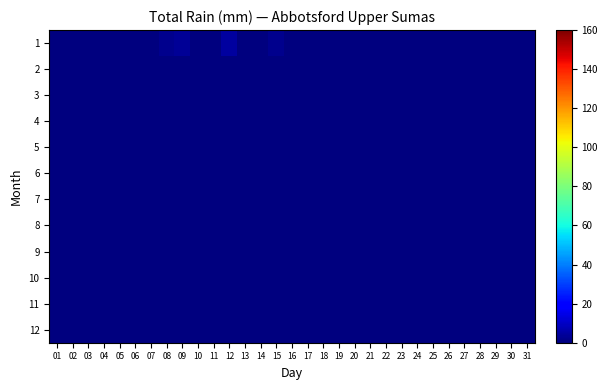

Reading right to left, transcribe all the data shown in this chart.

1: 31=0.0	30=0.0	29=0.0	28=0.0	27=0.0	26=0.0	25=0.0	24=0.0	23=0.0	22=0.0	21=0.0	20=0.0	19=0.0	18=0.0	17=0.0	16=0.0	15=2.3	14=0.0	13=0.0	12=4.6	11=0.3	10=0.0	09=3.3	08=2.3	07=0.0	06=0.0	05=0.0	04=0.0	03=0.0	02=0.0	01=0.0
2: 31=0.0	30=0.0	29=0.0	28=0.0	27=0.0	26=0.0	25=0.0	24=0.0	23=0.0	22=0.0	21=0.0	20=0.0	19=0.0	18=0.0	17=0.0	16=0.0	15=0.0	14=0.0	13=0.0	12=0.0	11=0.0	10=0.0	09=0.0	08=0.0	07=0.0	06=0.0	05=0.0	04=0.0	03=0.0	02=0.0	01=0.0
3: 31=0.0	30=0.0	29=0.0	28=0.0	27=0.0	26=0.0	25=0.0	24=0.0	23=0.0	22=0.0	21=0.0	20=0.0	19=0.0	18=0.0	17=0.0	16=0.0	15=0.0	14=0.0	13=0.0	12=0.0	11=0.0	10=0.0	09=0.0	08=0.0	07=0.0	06=0.0	05=0.0	04=0.0	03=0.0	02=0.0	01=0.0
4: 31=0.0	30=0.0	29=0.0	28=0.0	27=0.0	26=0.0	25=0.0	24=0.0	23=0.0	22=0.0	21=0.0	20=0.0	19=0.0	18=0.0	17=0.0	16=0.0	15=0.0	14=0.0	13=0.0	12=0.0	11=0.0	10=0.0	09=0.0	08=0.0	07=0.0	06=0.0	05=0.0	04=0.0	03=0.0	02=0.0	01=0.0
5: 31=0.0	30=0.0	29=0.0	28=0.0	27=0.0	26=0.0	25=0.0	24=0.0	23=0.0	22=0.0	21=0.0	20=0.0	19=0.0	18=0.0	17=0.0	16=0.0	15=0.0	14=0.0	13=0.0	12=0.0	11=0.0	10=0.0	09=0.0	08=0.0	07=0.0	06=0.0	05=0.0	04=0.0	03=0.0	02=0.0	01=0.0
6: 31=0.0	30=0.0	29=0.0	28=0.0	27=0.0	26=0.0	25=0.0	24=0.0	23=0.0	22=0.0	21=0.0	20=0.0	19=0.0	18=0.0	17=0.0	16=0.0	15=0.0	14=0.0	13=0.0	12=0.0	11=0.0	10=0.0	09=0.0	08=0.0	07=0.0	06=0.0	05=0.0	04=0.0	03=0.0	02=0.0	01=0.0
7: 31=0.0	30=0.0	29=0.0	28=0.0	27=0.0	26=0.0	25=0.0	24=0.0	23=0.0	22=0.0	21=0.0	20=0.0	19=0.0	18=0.0	17=0.0	16=0.0	15=0.0	14=0.0	13=0.0	12=0.0	11=0.0	10=0.0	09=0.0	08=0.0	07=0.0	06=0.0	05=0.0	04=0.0	03=0.0	02=0.0	01=0.0
8: 31=0.0	30=0.0	29=0.0	28=0.0	27=0.0	26=0.0	25=0.0	24=0.0	23=0.0	22=0.0	21=0.0	20=0.0	19=0.0	18=0.0	17=0.0	16=0.0	15=0.0	14=0.0	13=0.0	12=0.0	11=0.0	10=0.0	09=0.0	08=0.0	07=0.0	06=0.0	05=0.0	04=0.0	03=0.0	02=0.0	01=0.0
9: 31=0.0	30=0.0	29=0.0	28=0.0	27=0.0	26=0.0	25=0.0	24=0.0	23=0.0	22=0.0	21=0.0	20=0.0	19=0.0	18=0.0	17=0.0	16=0.0	15=0.0	14=0.0	13=0.0	12=0.0	11=0.0	10=0.0	09=0.0	08=0.0	07=0.0	06=0.0	05=0.0	04=0.0	03=0.0	02=0.0	01=0.0
10: 31=0.0	30=0.0	29=0.0	28=0.0	27=0.0	26=0.0	25=0.0	24=0.0	23=0.0	22=0.0	21=0.0	20=0.0	19=0.0	18=0.0	17=0.0	16=0.0	15=0.0	14=0.0	13=0.0	12=0.0	11=0.0	10=0.0	09=0.0	08=0.0	07=0.0	06=0.0	05=0.0	04=0.0	03=0.0	02=0.0	01=0.0
11: 31=0.0	30=0.0	29=0.0	28=0.0	27=0.0	26=0.0	25=0.0	24=0.0	23=0.0	22=0.0	21=0.0	20=0.0	19=0.0	18=0.0	17=0.0	16=0.0	15=0.0	14=0.0	13=0.0	12=0.0	11=0.0	10=0.0	09=0.0	08=0.0	07=0.0	06=0.0	05=0.0	04=0.0	03=0.0	02=0.0	01=0.0
12: 31=0.0	30=0.0	29=0.0	28=0.0	27=0.0	26=0.0	25=0.0	24=0.0	23=0.0	22=0.0	21=0.0	20=0.0	19=0.0	18=0.0	17=0.0	16=0.0	15=0.0	14=0.0	13=0.0	12=0.0	11=0.0	10=0.0	09=0.0	08=0.0	07=0.0	06=0.0	05=0.0	04=0.0	03=0.0	02=0.0	01=0.0